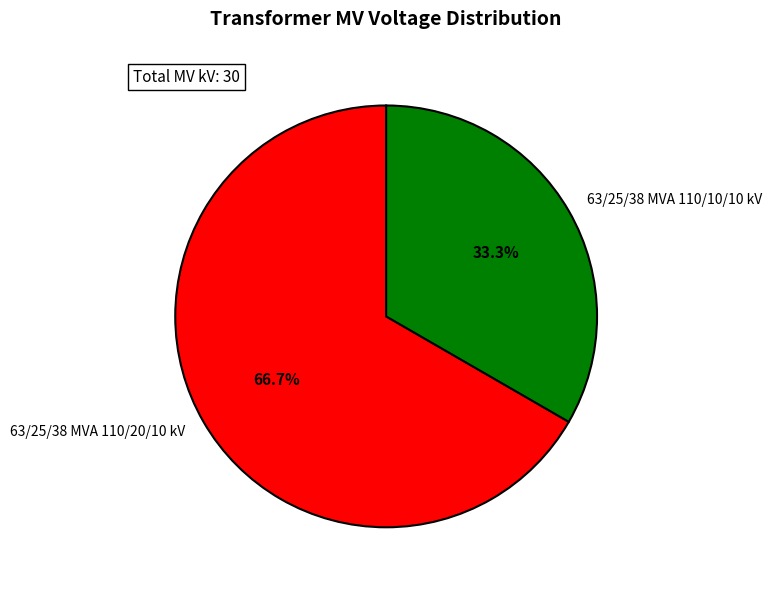

Is the sum of 63/25/38 MVA 110/10/10 kV and 63/25/38 MVA 110/20/10 kV greater than half?

Yes